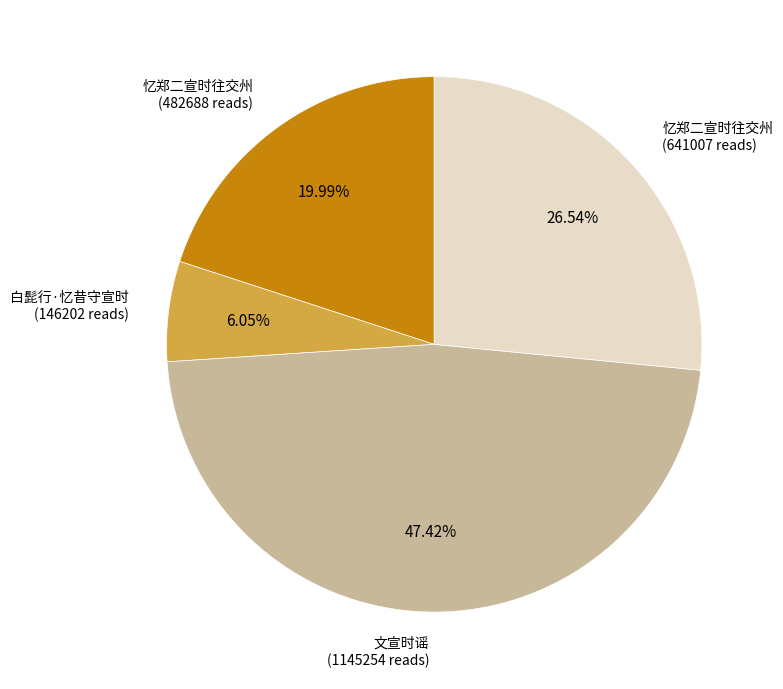

Does 忆郑二宣时往交州 (482688 reads) represent more than half of the total?

No